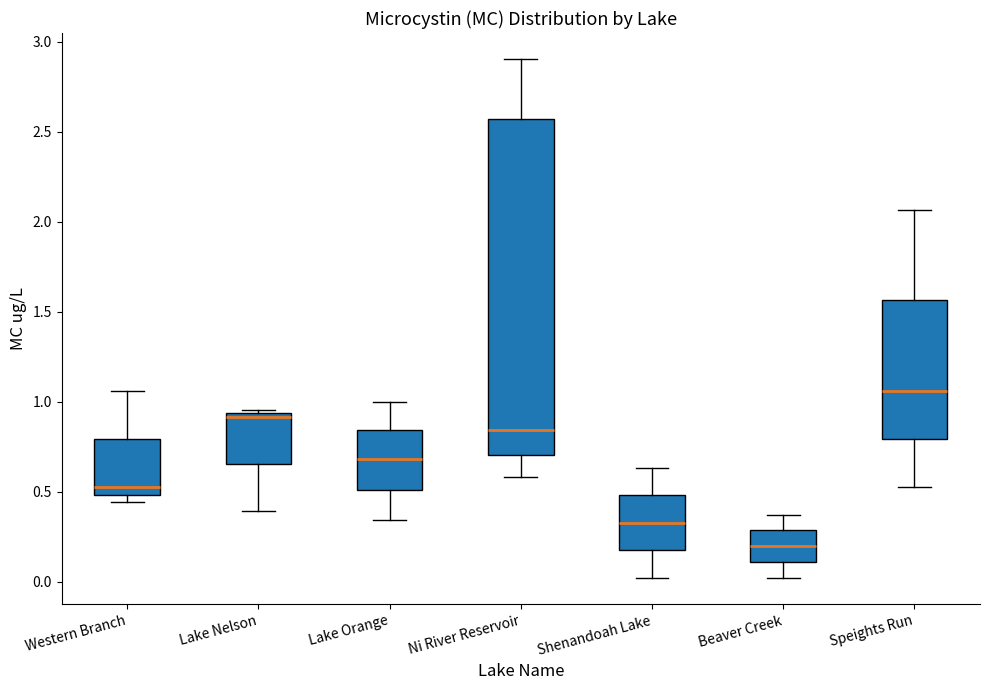

Where is the upper edge of the box for Lake Orange on the y-axis? The values are not printed on the chart, so give them approximately, as read against the axis.

0.85